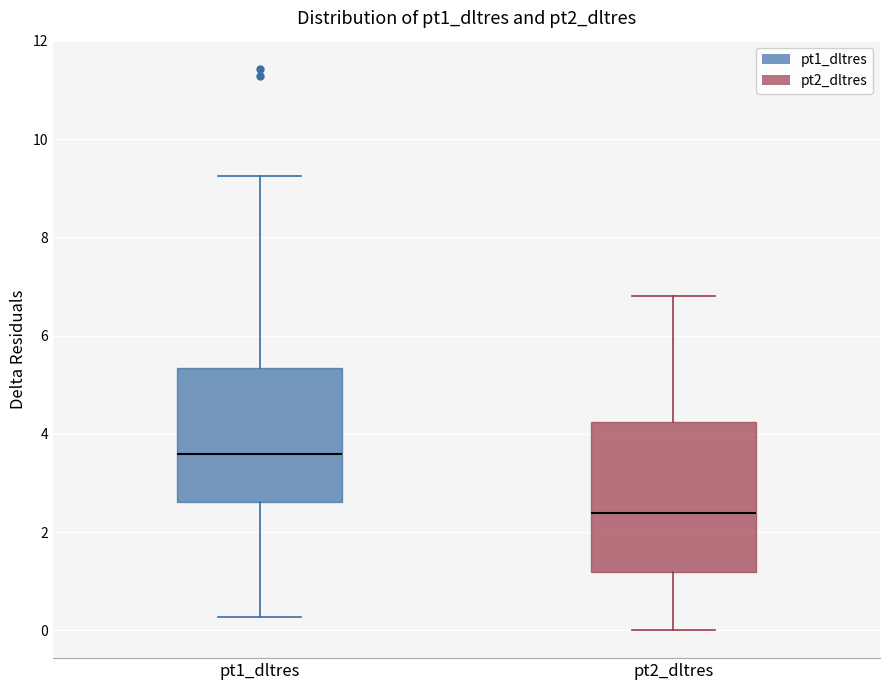

Where does the upper whisker of the box for pt1_dltres end on the y-axis? The values are not printed on the chart, so give them approximately, as read against the axis.

9.2